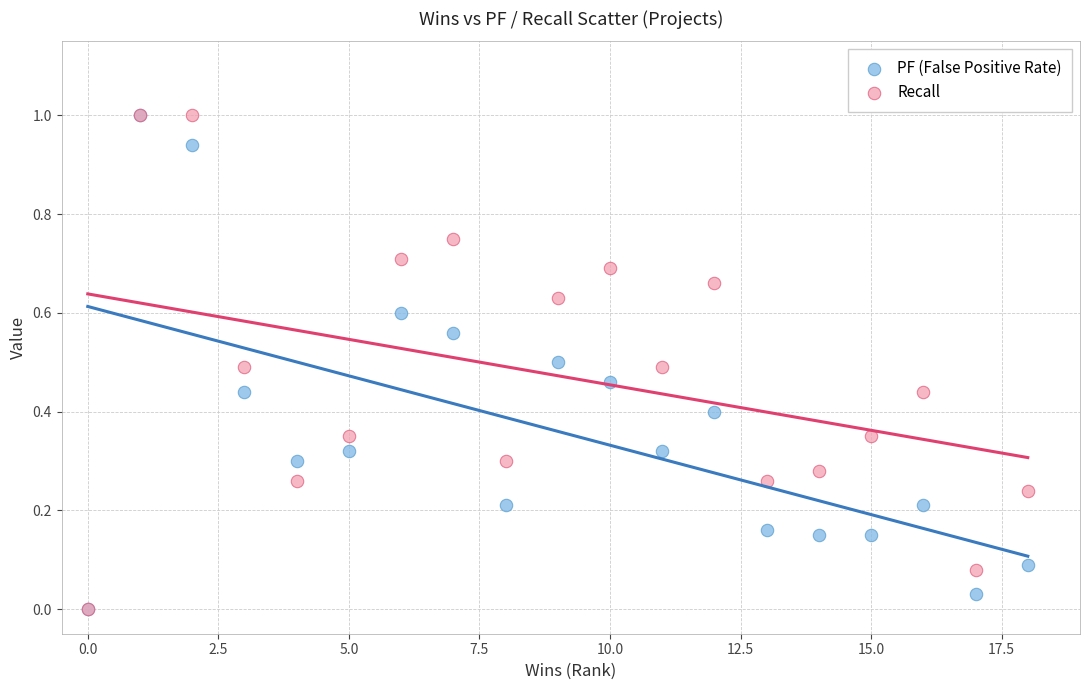

What are all the series names shown in the legend?

PF (False Positive Rate), Recall